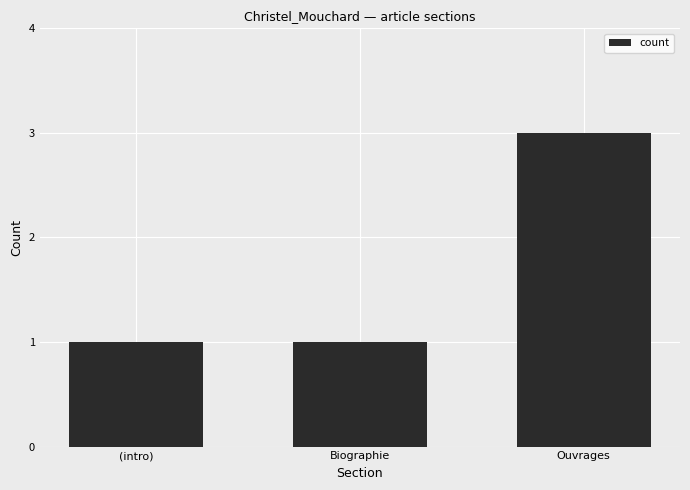

Which label corresponds to the largest value in the chart?

Ouvrages